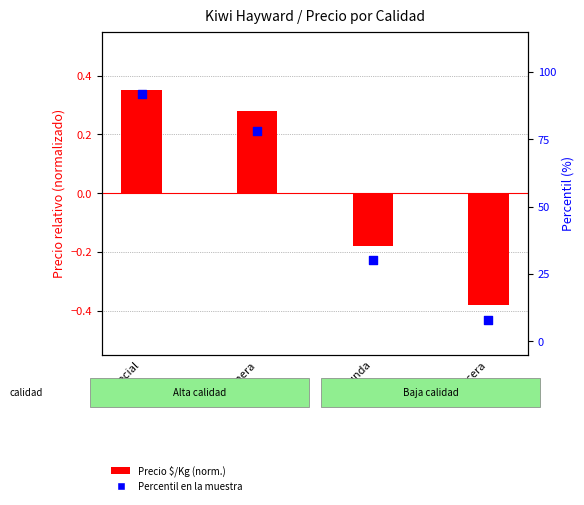

Which has a higher value, Primera or Segunda?

Primera